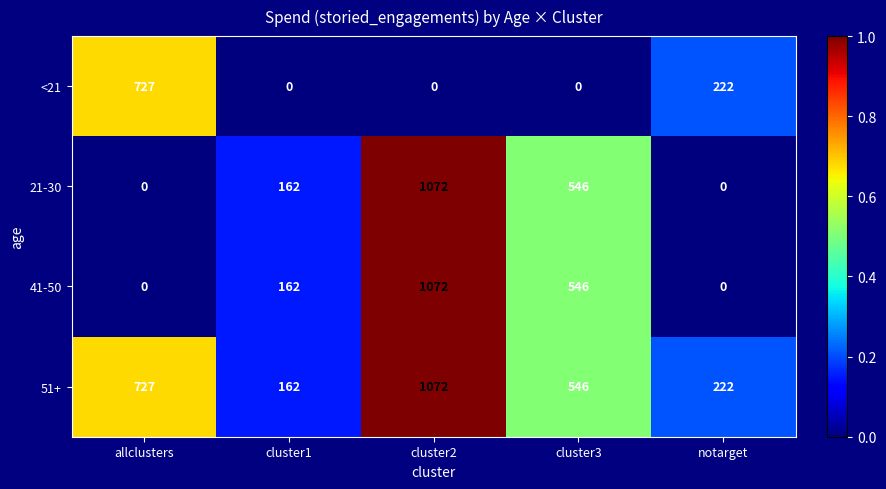

How many data points does each series have?

5